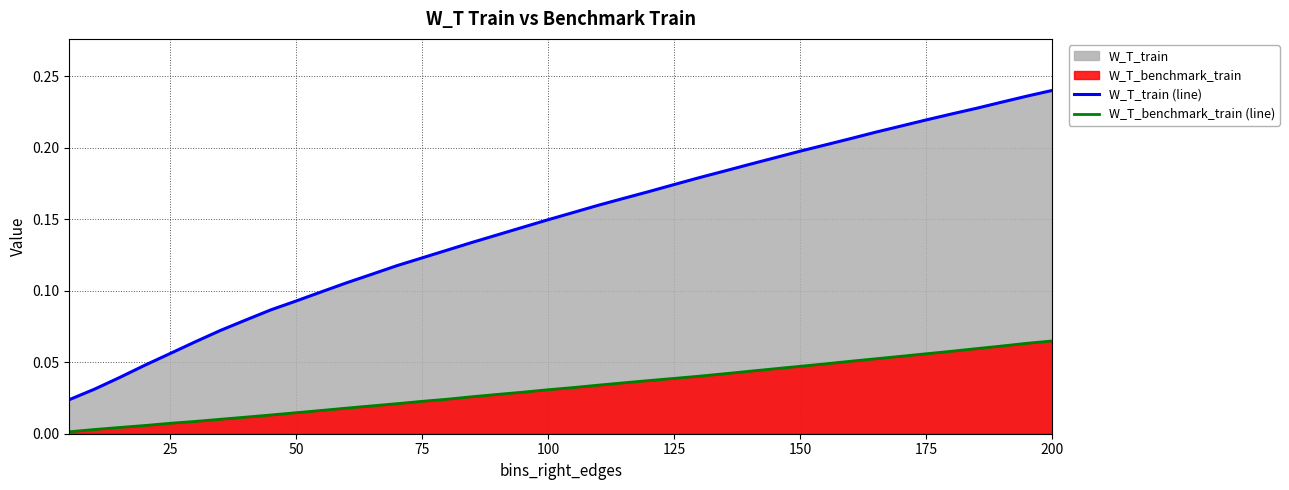

True or false: W_T_benchmark_train (line) has more than 0 interior local peaks.

False